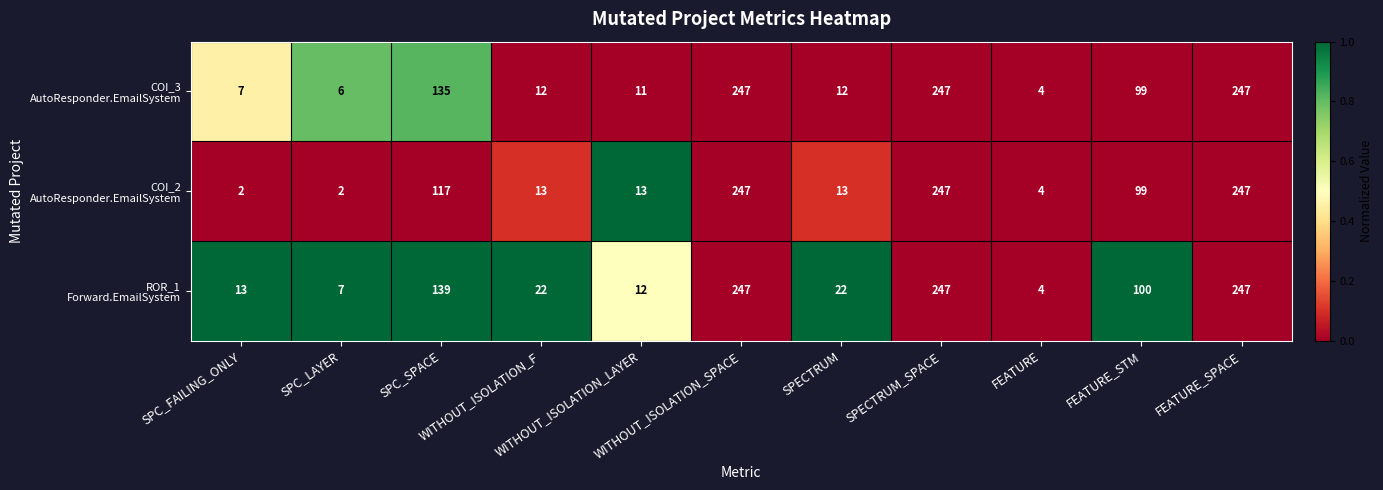

At how many categories does at least one series exceed 221?

3